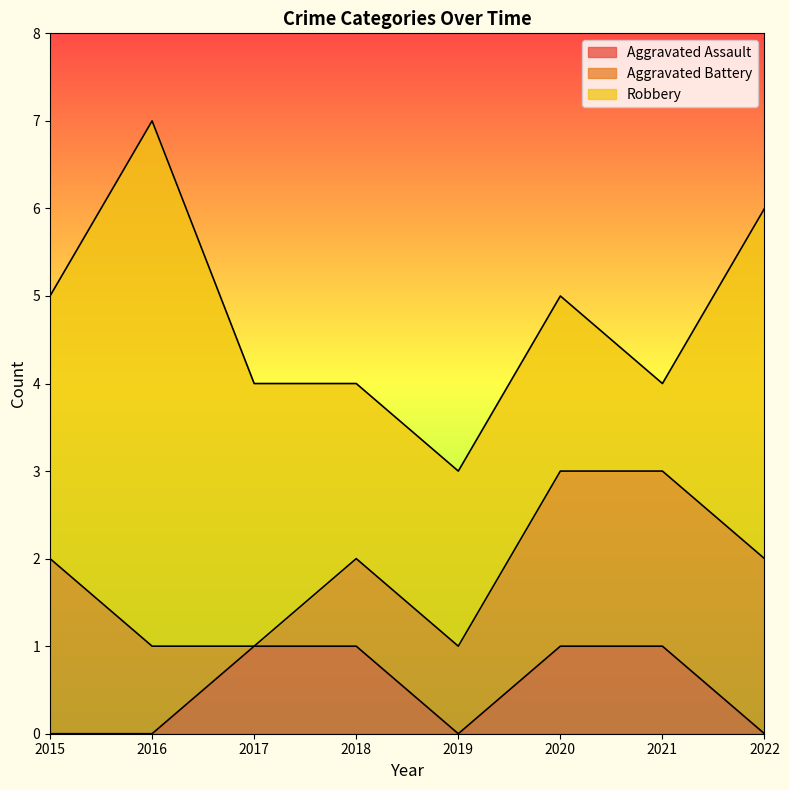

Count the number of data series in this chart.

3